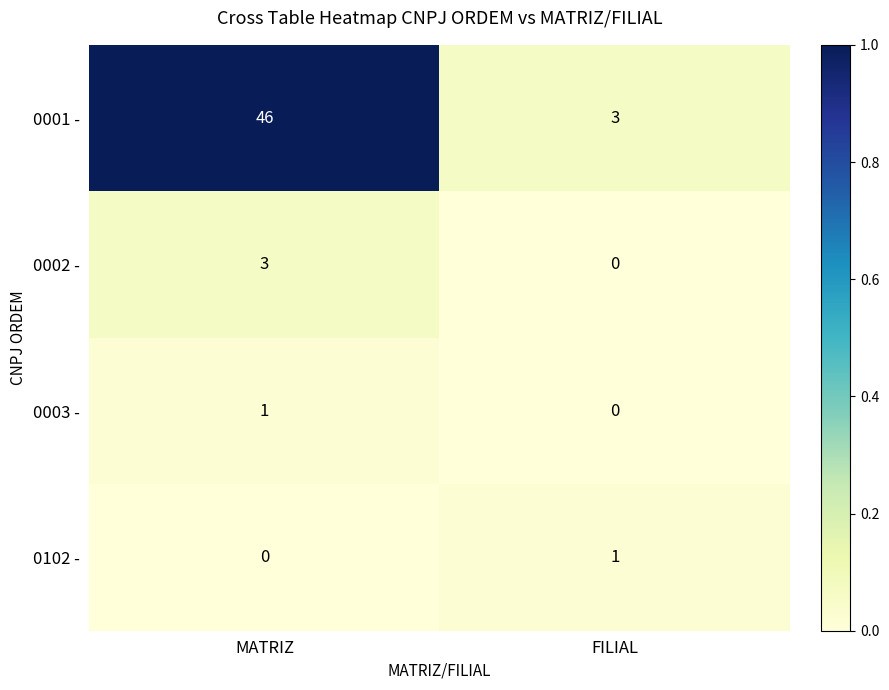

At how many categories does at least one series exceed 0?

2